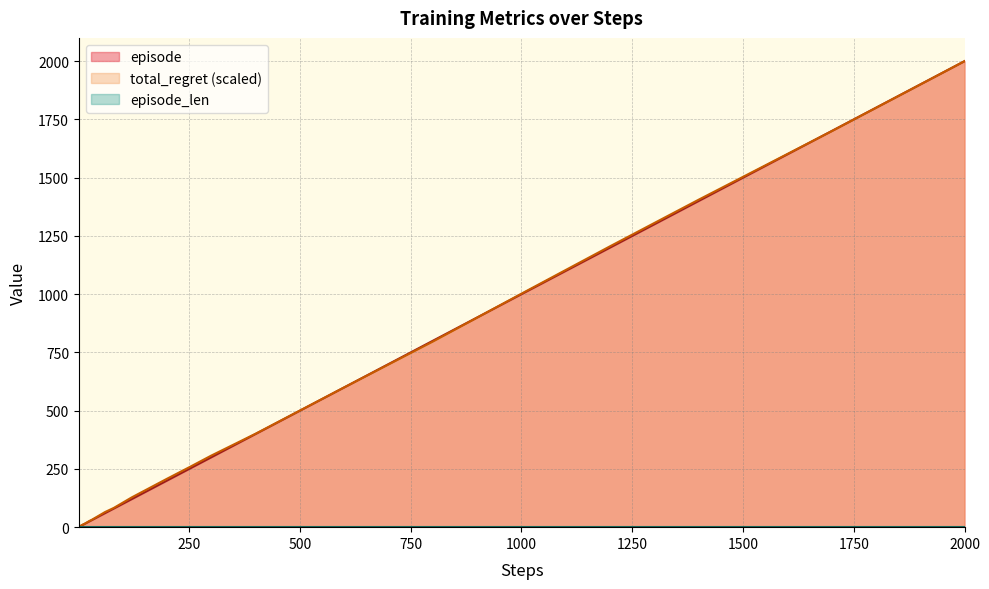

What is the maximum value shown in the chart?

2000.0